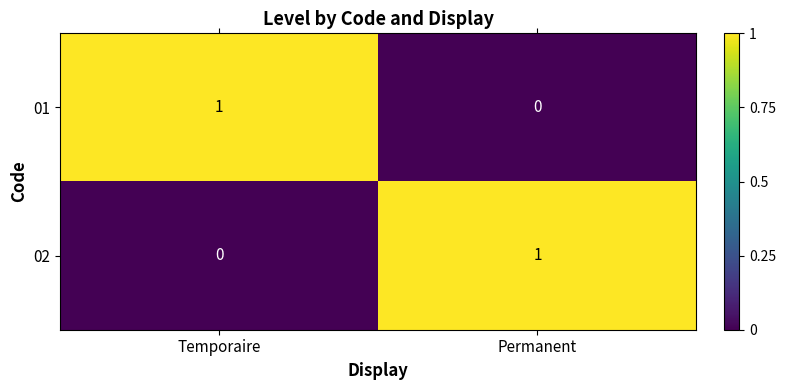

True or false: 01 has a value of 0 at Permanent.

True